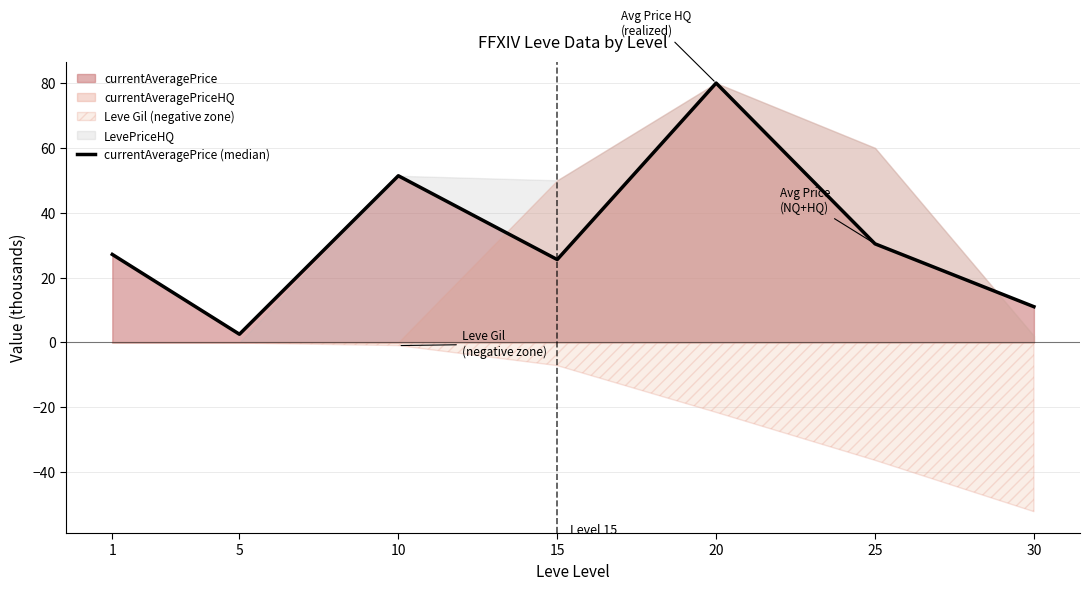

Rank the categories by value from lowest to highest.

5, 30, 15, 1, 25, 10, 20